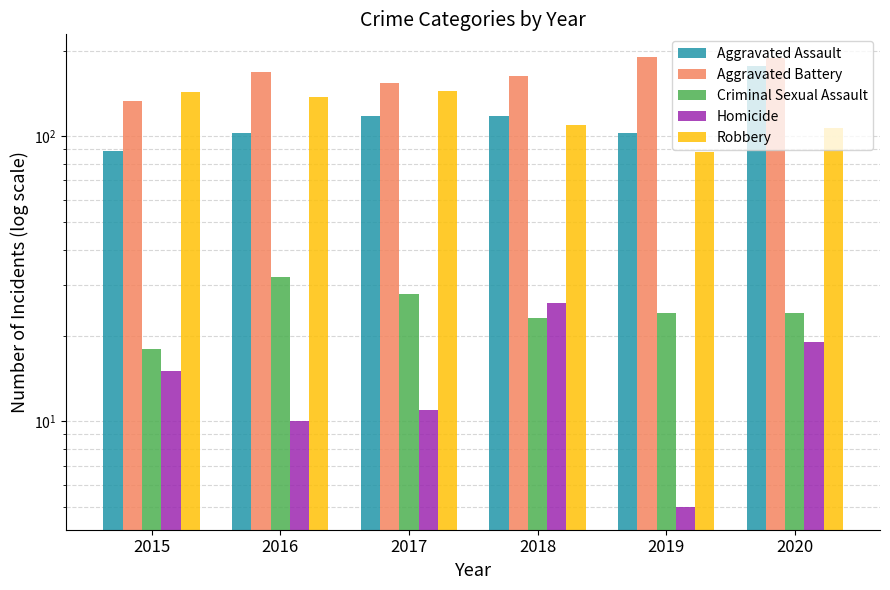

What is the spread (max minus min) of values at 2018?

140